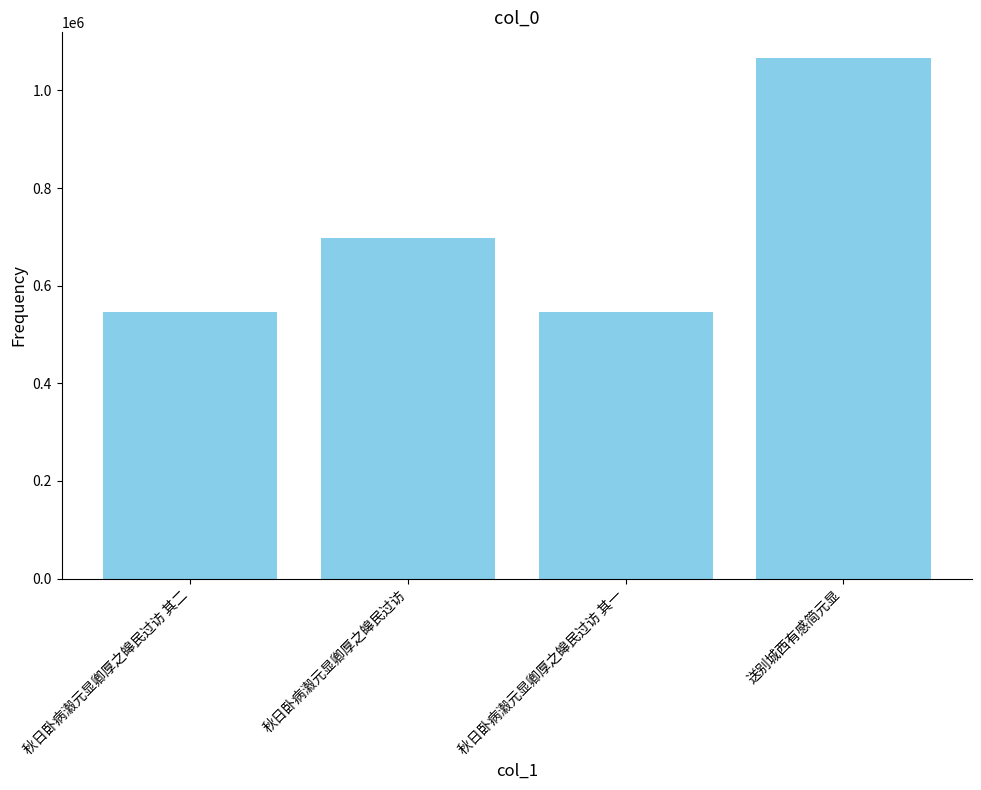

What is the maximum value shown in the chart?

1065546